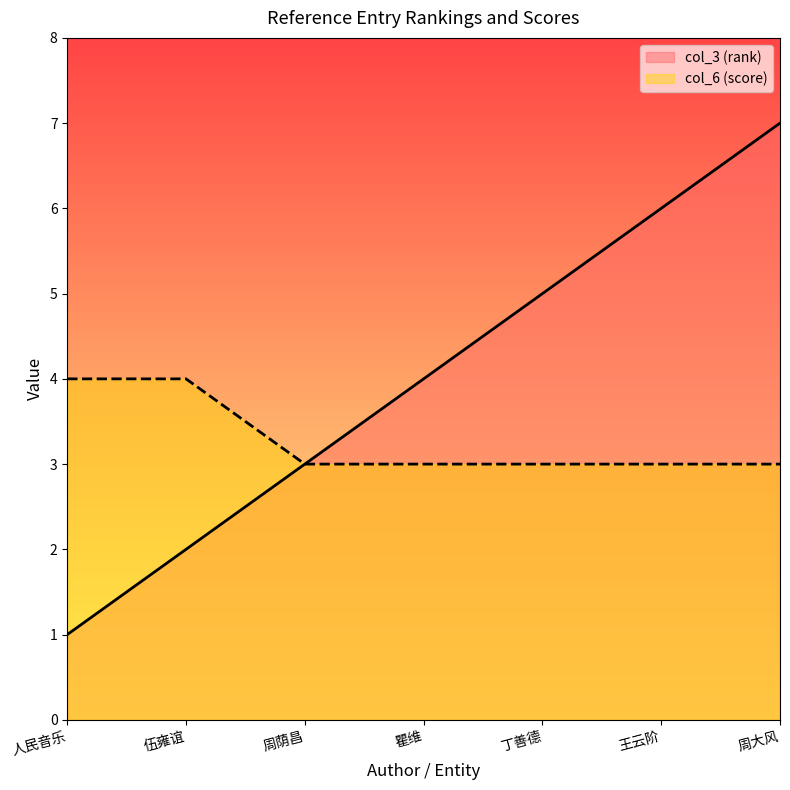

Between 周荫昌 and 丁善德, which series saw the biggest shift?

col_3 (rank)